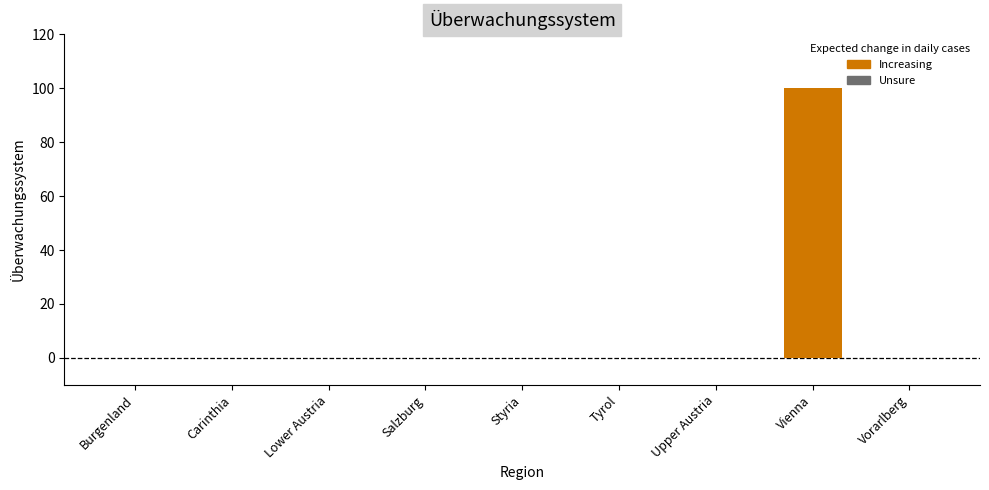

The value at Vorarlberg is -65. True or false?

False